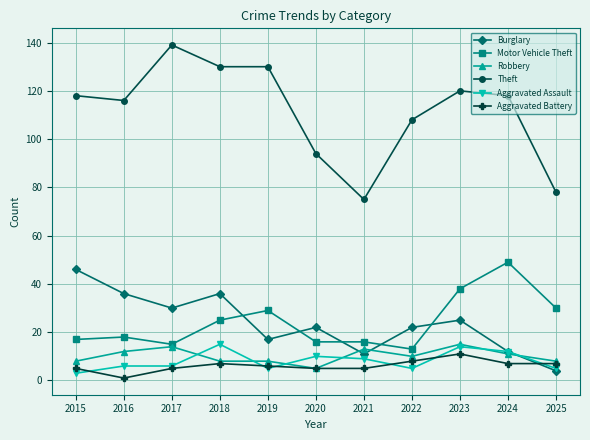

Count the number of data series in this chart.

6